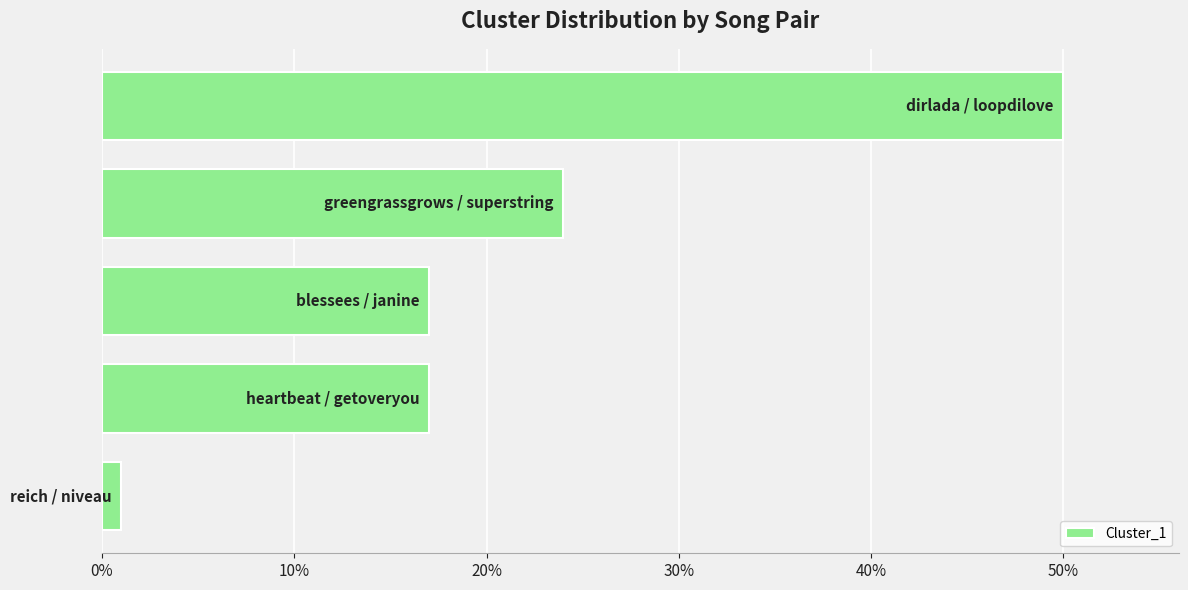

What is the maximum value shown in the chart?

50